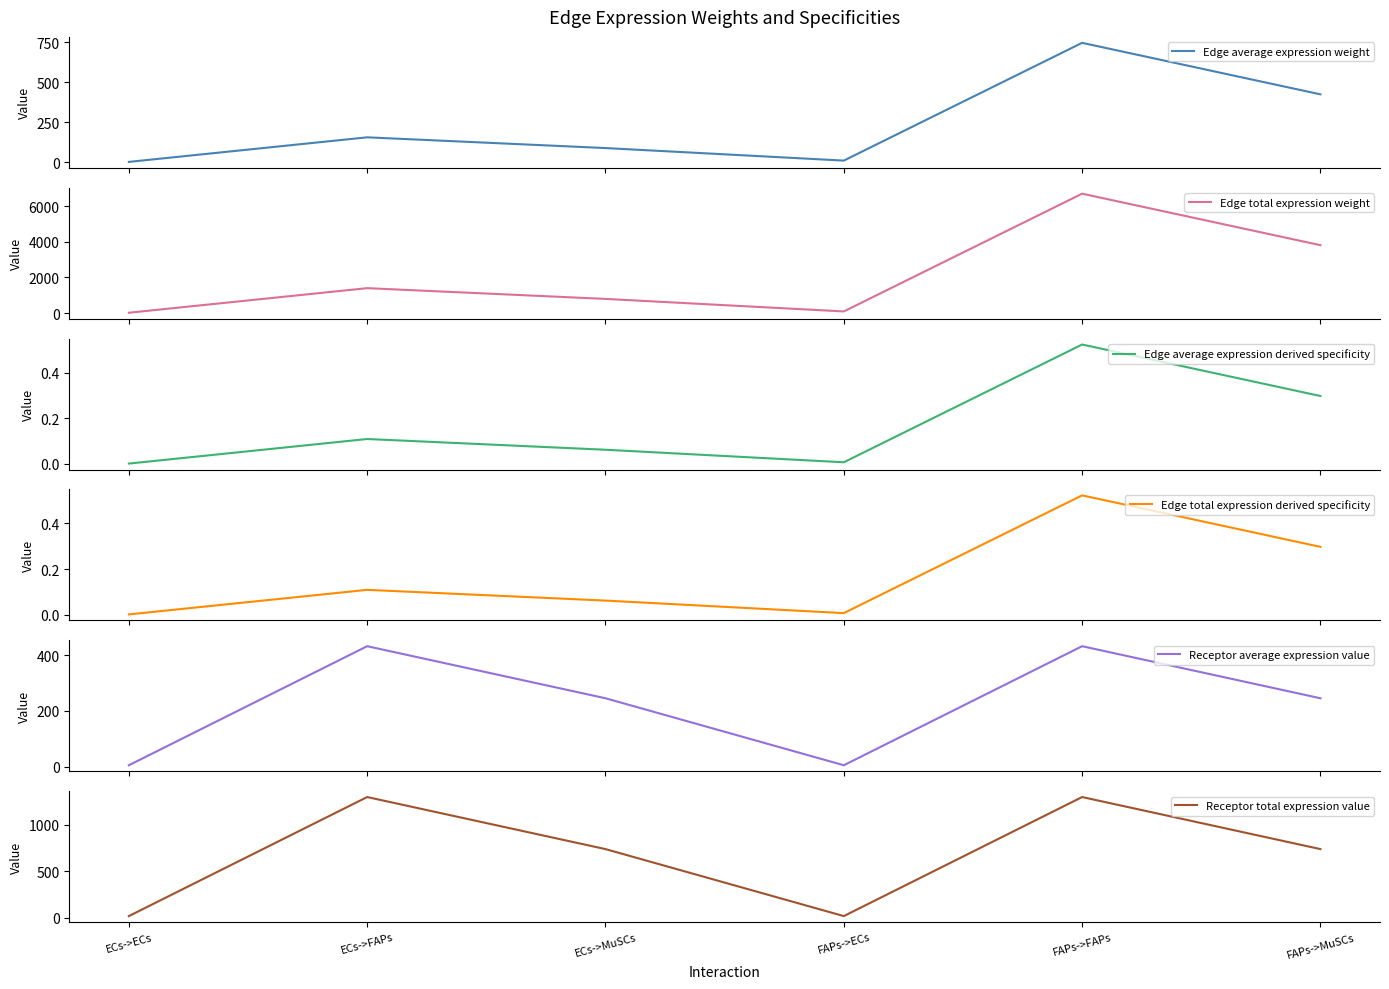

Where does the Receptor average expression value series first go above 245?

ECs->FAPs